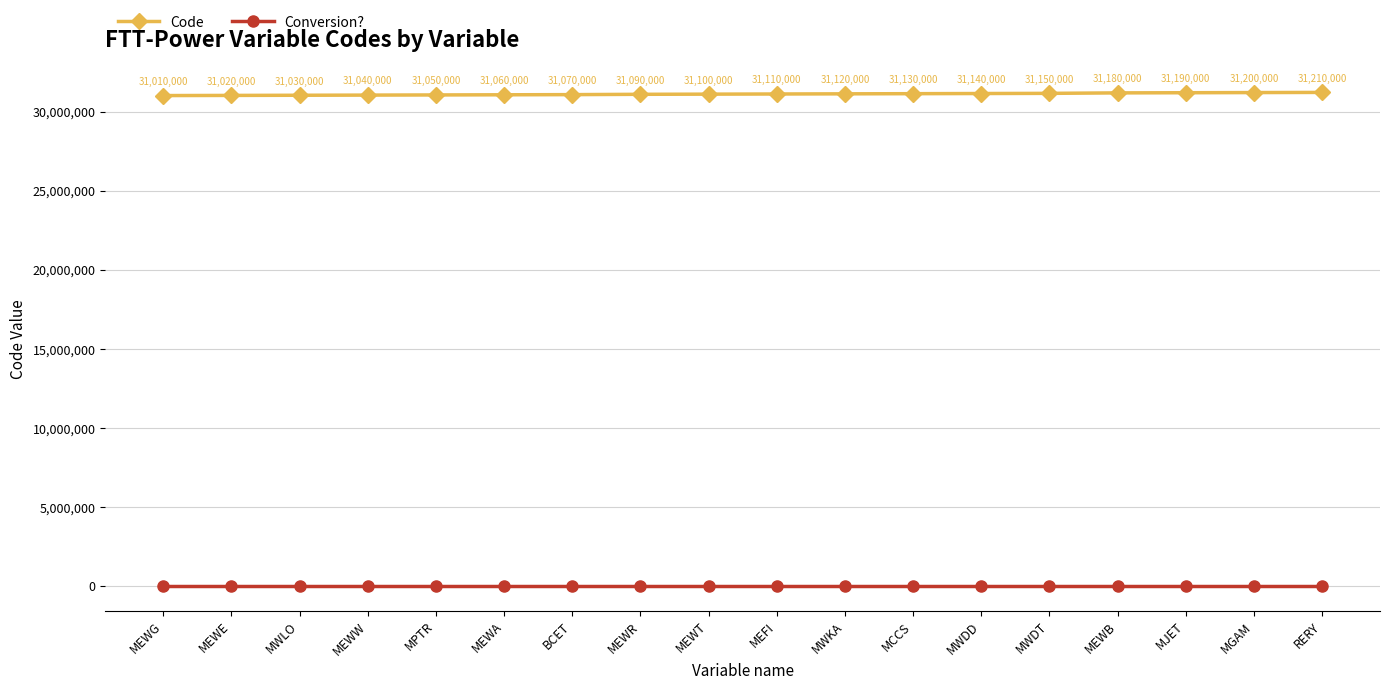

What is the average value of the Code series?

31105556